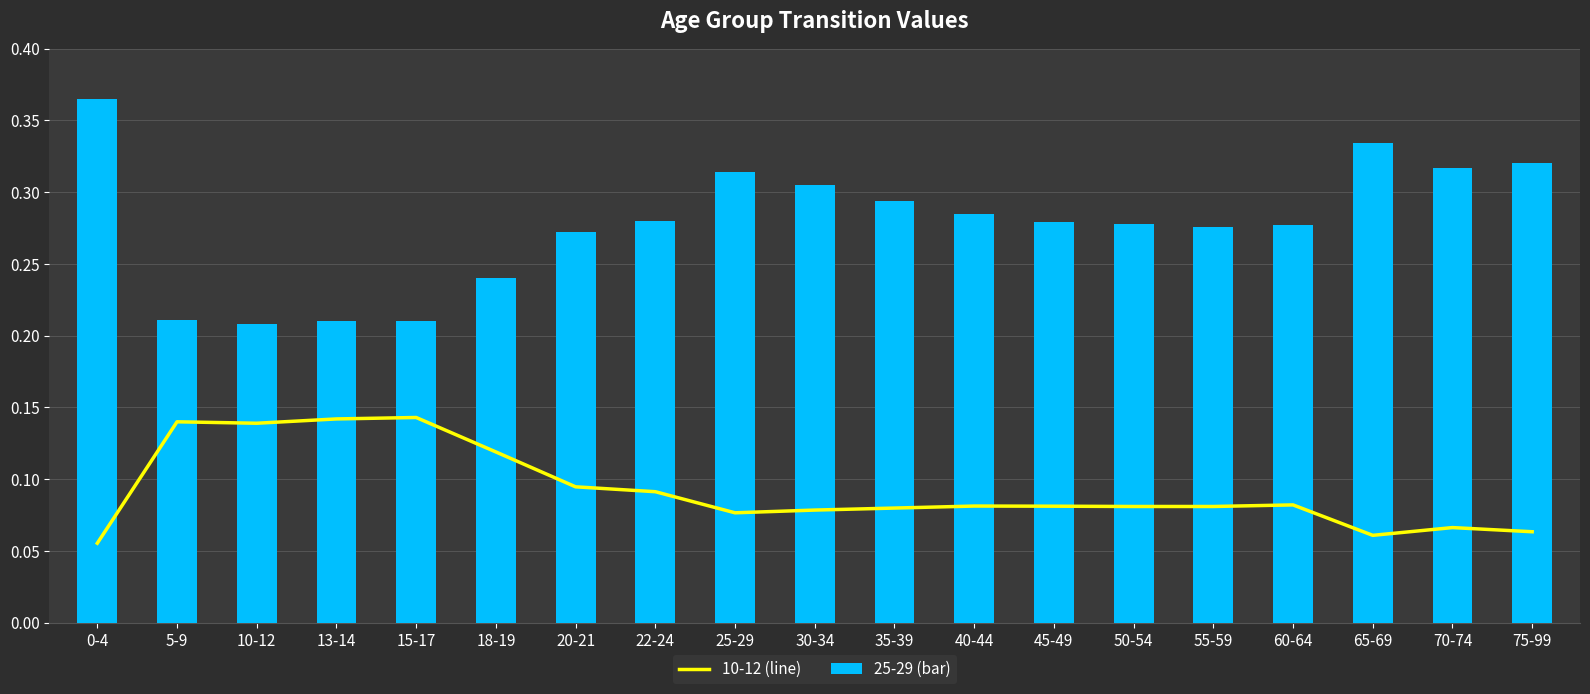

Reading left to right, list all the values displayed in this chart.

10-12 (line): 0-4=0.1	5-9=0.1	10-12=0.1	13-14=0.1	15-17=0.1	18-19=0.1	20-21=0.1	22-24=0.1	25-29=0.1	30-34=0.1	35-39=0.1	40-44=0.1	45-49=0.1	50-54=0.1	55-59=0.1	60-64=0.1	65-69=0.1	70-74=0.1	75-99=0.1
25-29 (bar): 0-4=0.4	5-9=0.2	10-12=0.2	13-14=0.2	15-17=0.2	18-19=0.2	20-21=0.3	22-24=0.3	25-29=0.3	30-34=0.3	35-39=0.3	40-44=0.3	45-49=0.3	50-54=0.3	55-59=0.3	60-64=0.3	65-69=0.3	70-74=0.3	75-99=0.3